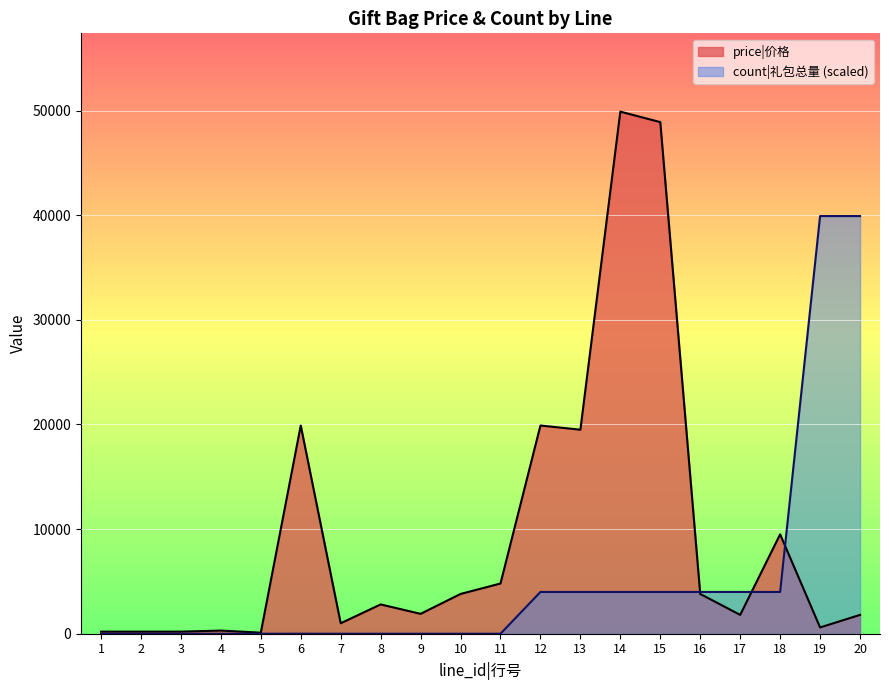

What is the sum of all count values?

107785.7